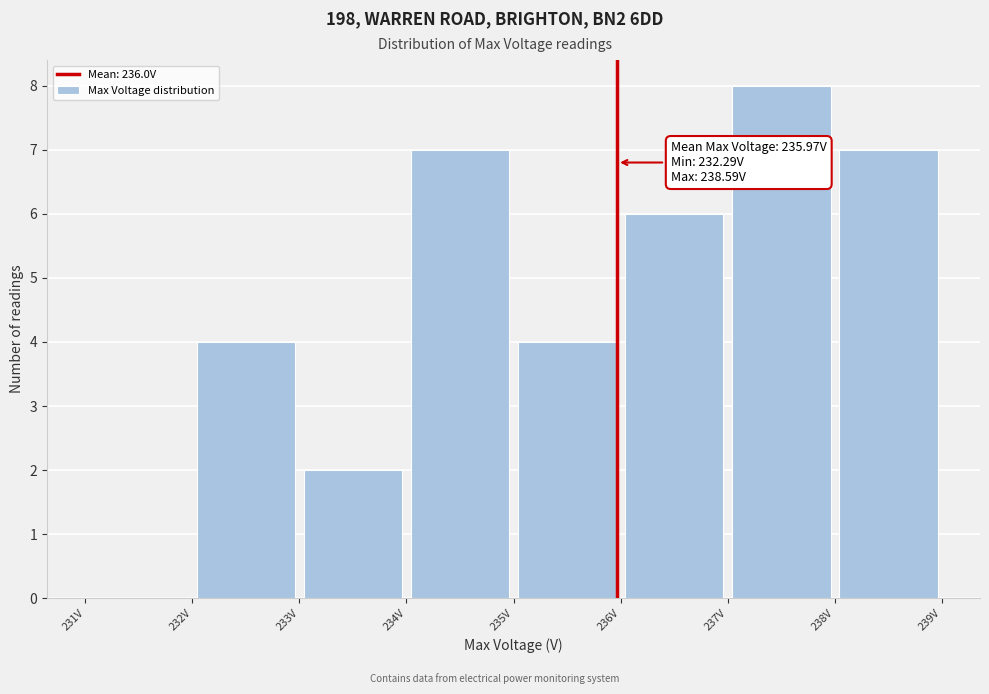

Which range on the x-axis has the tallest bar?

237 to 238